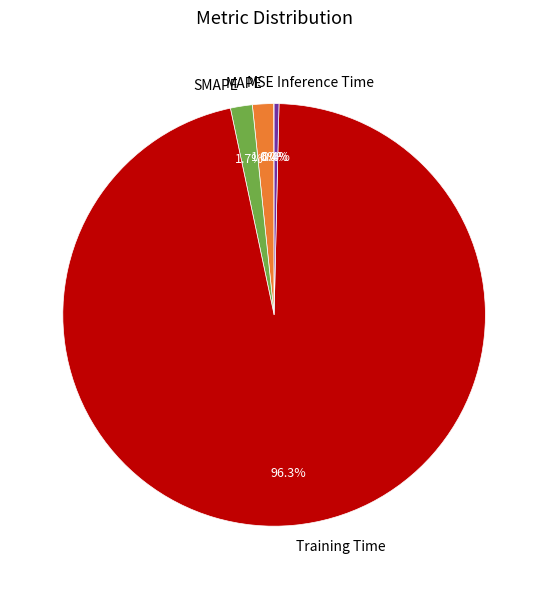

What portion of the pie excludes Inference Time?

99.6%